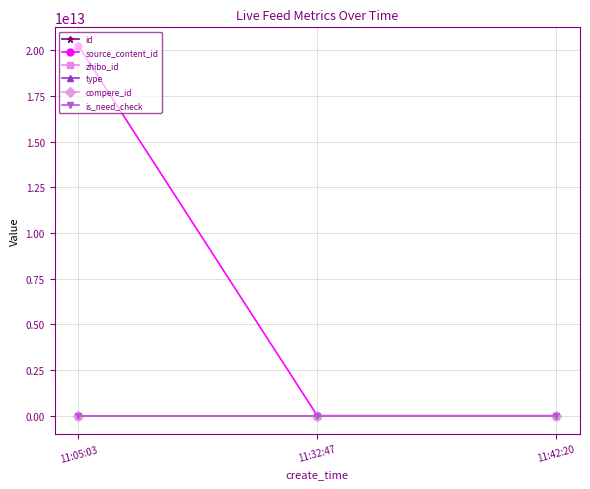

What is the label of the 2nd point from the left?

11:32:47